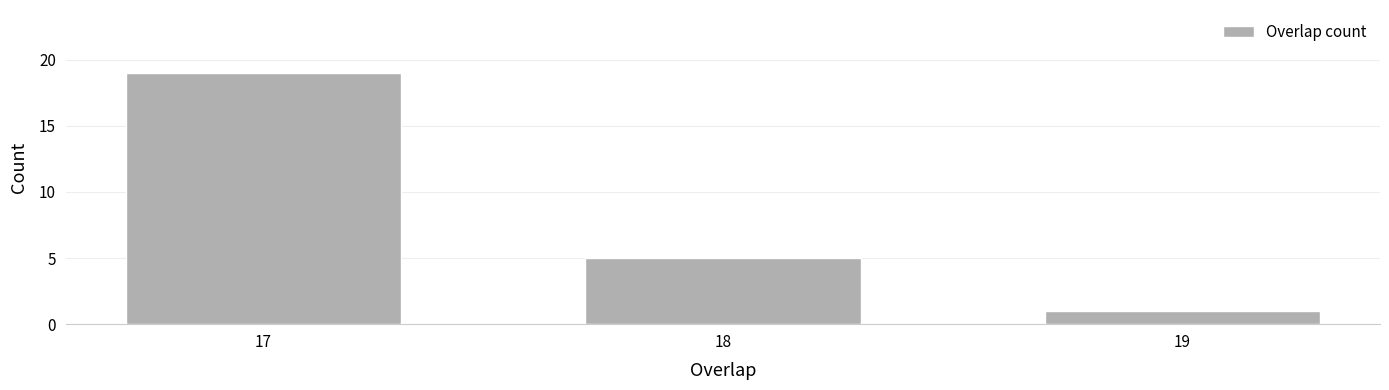

Reading left to right, extract all data points from this chart.

19	5	1